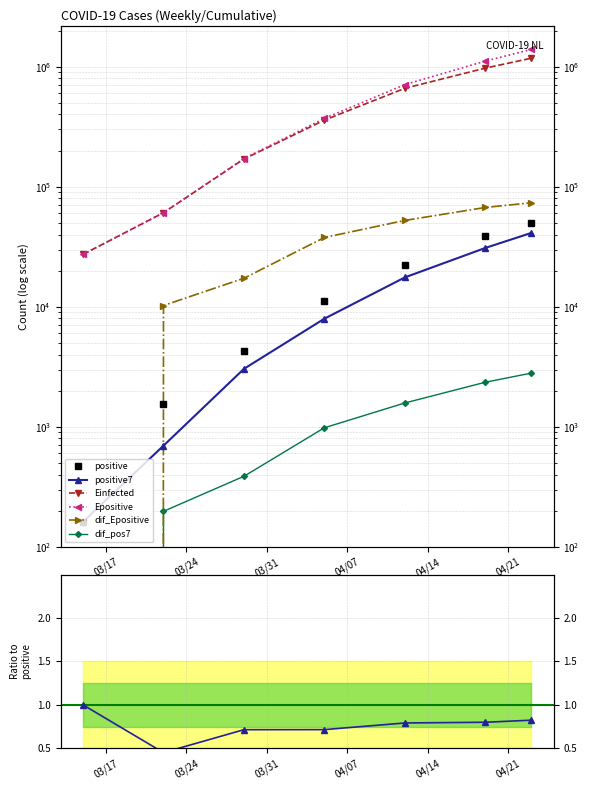

True or false: Epositive and positive7 intersect in this chart.

False